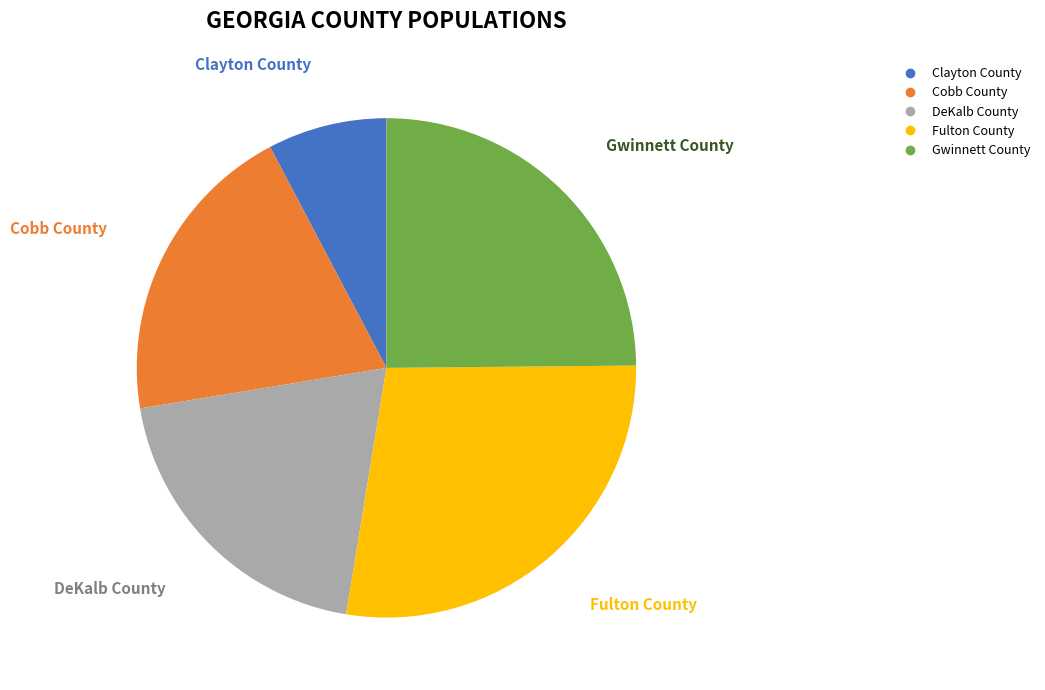

What is the largest slice in the pie chart?

Fulton County